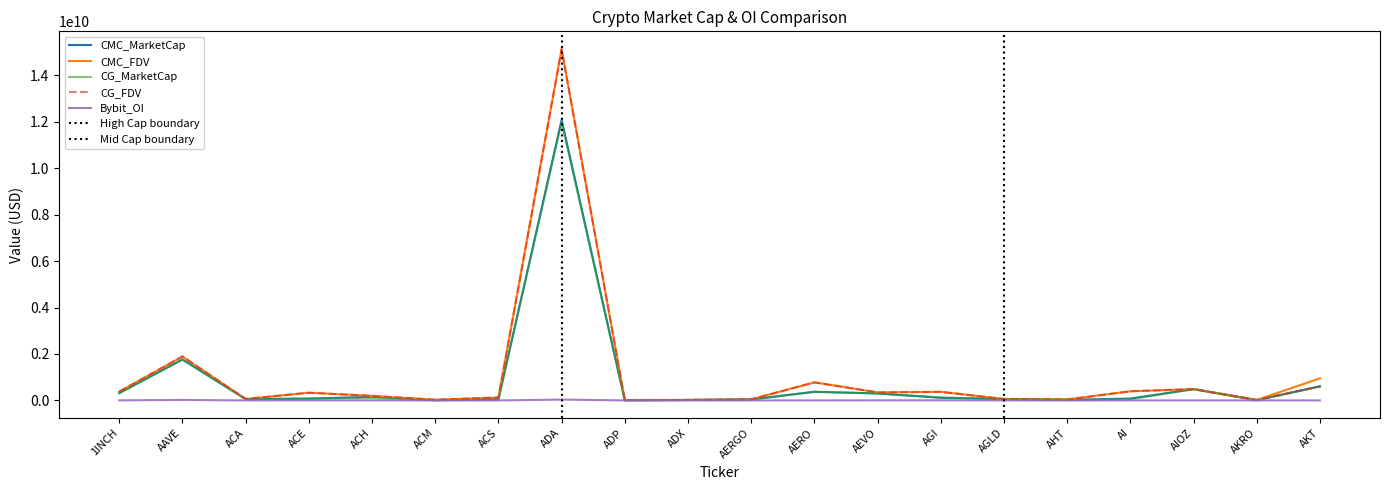

The CG_MarketCap series shows 33488412.4 at ACS. True or false?

False